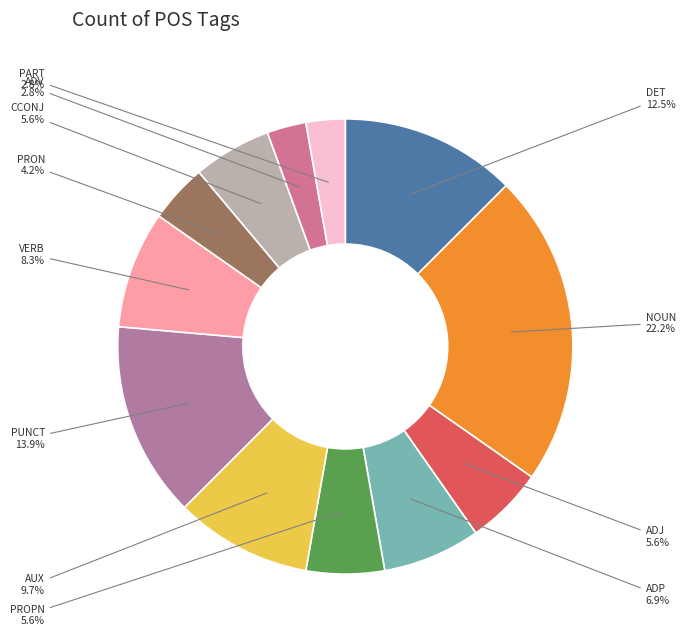

To the nearest percent, what percentage of the pie is AUX?

10%